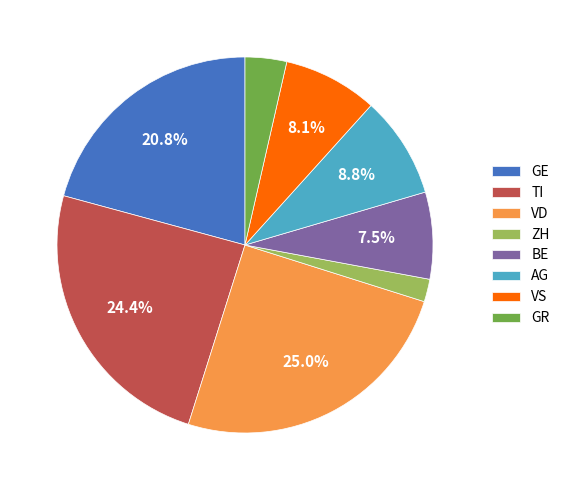

The TI slice represents 19% of the pie. True or false?

False